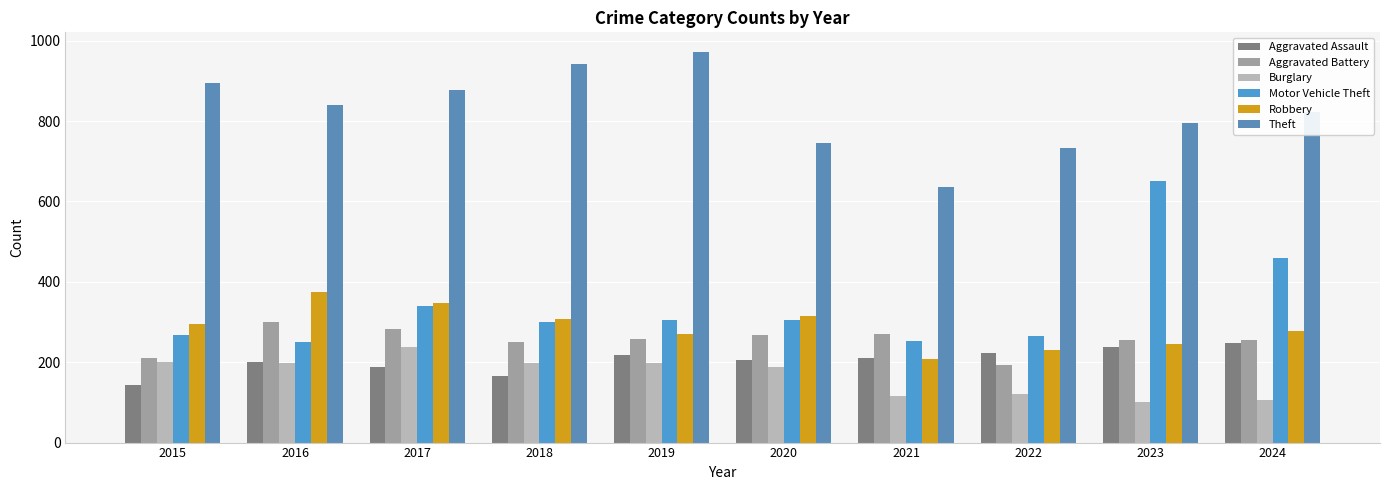

What is the difference between the Theft values at 2021 and 2024?

186